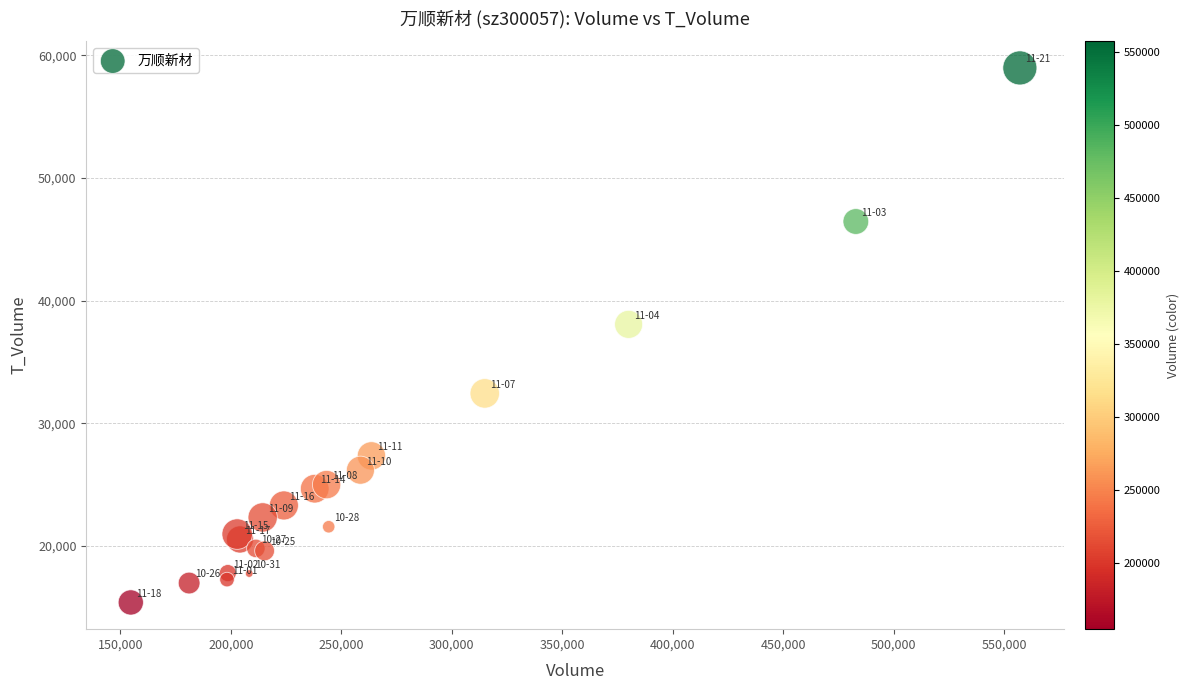

What Y value in the scatter plot is closest to 37186?

38068